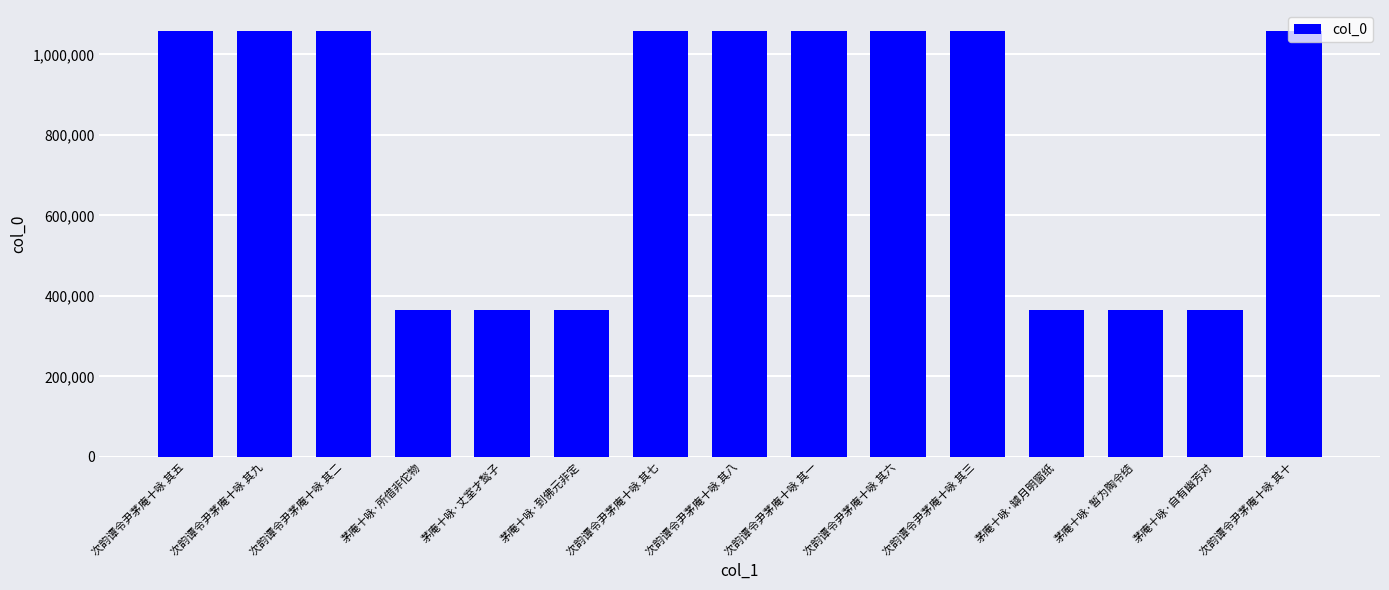

What is the difference between the values at 次韵谭令尹茅庵十咏 其二 and 茅庵十咏·罅月明窗纸?

692820